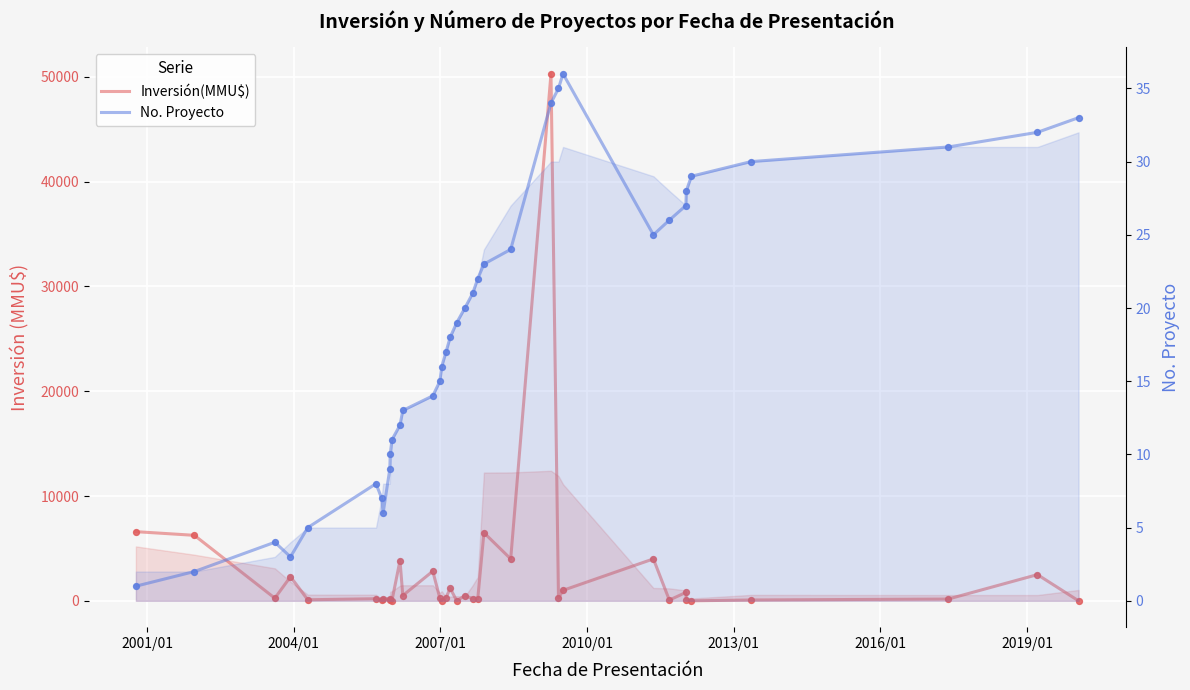

Which series contains the lowest Y value?

Inversión(MMU$)